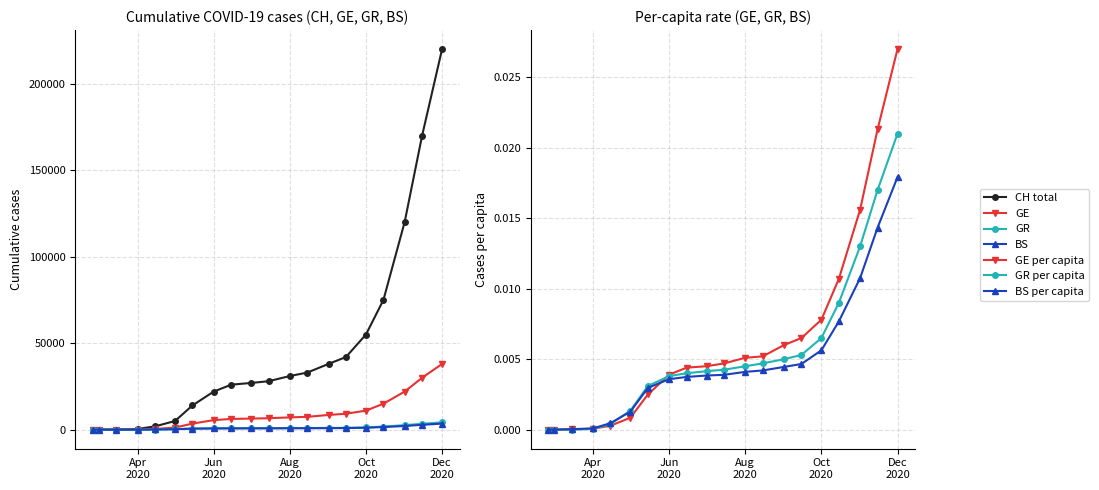

At how many categories does at least one series exceed 23426?

12